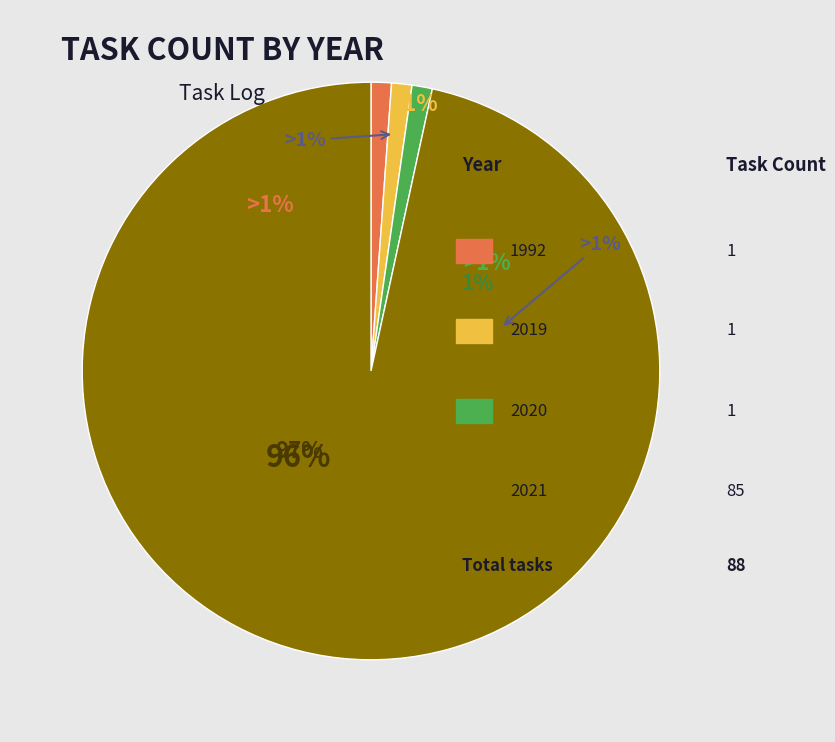

True or false: 2019 accounts for 1% of the total.

True